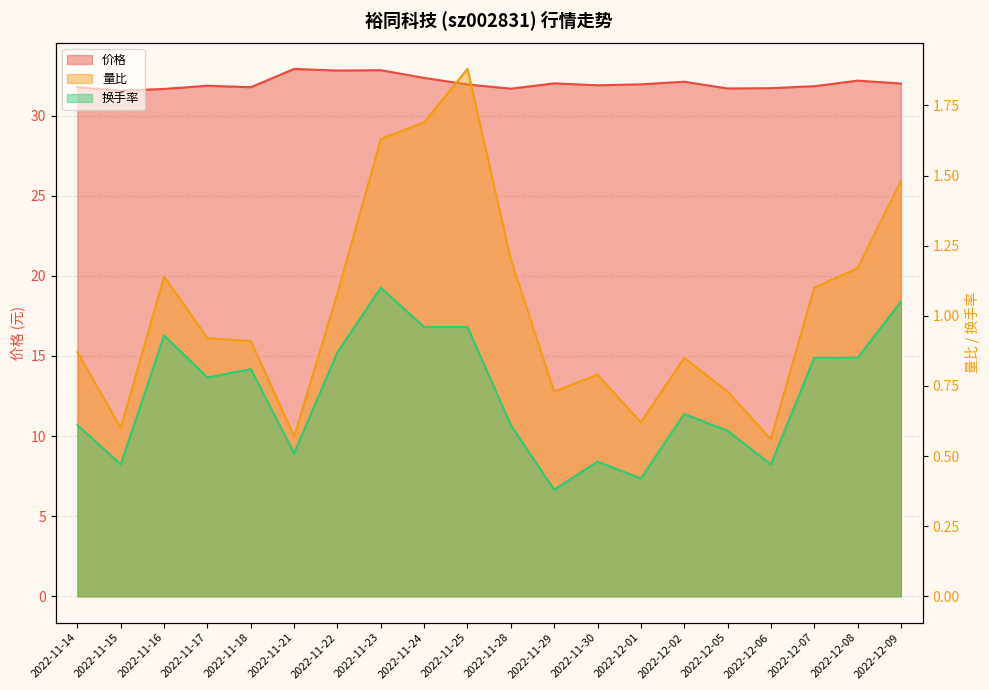

What are all the series names shown in the legend?

价格, 量比, 换手率